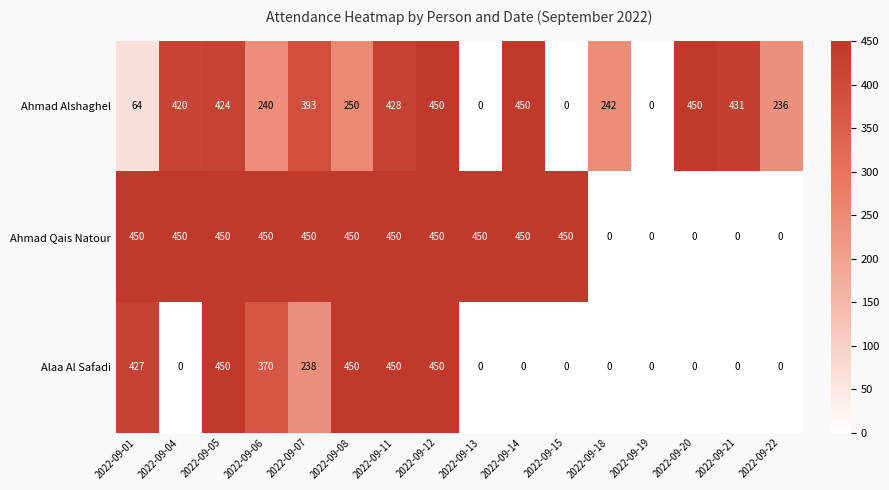

Between 2022-09-04 and 2022-09-18, which series saw the biggest shift?

Ahmad Qais Natour